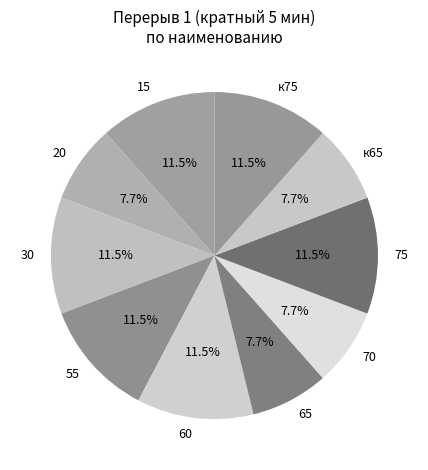

To the nearest percent, what is the combined percentage of 55 and 70?

19%